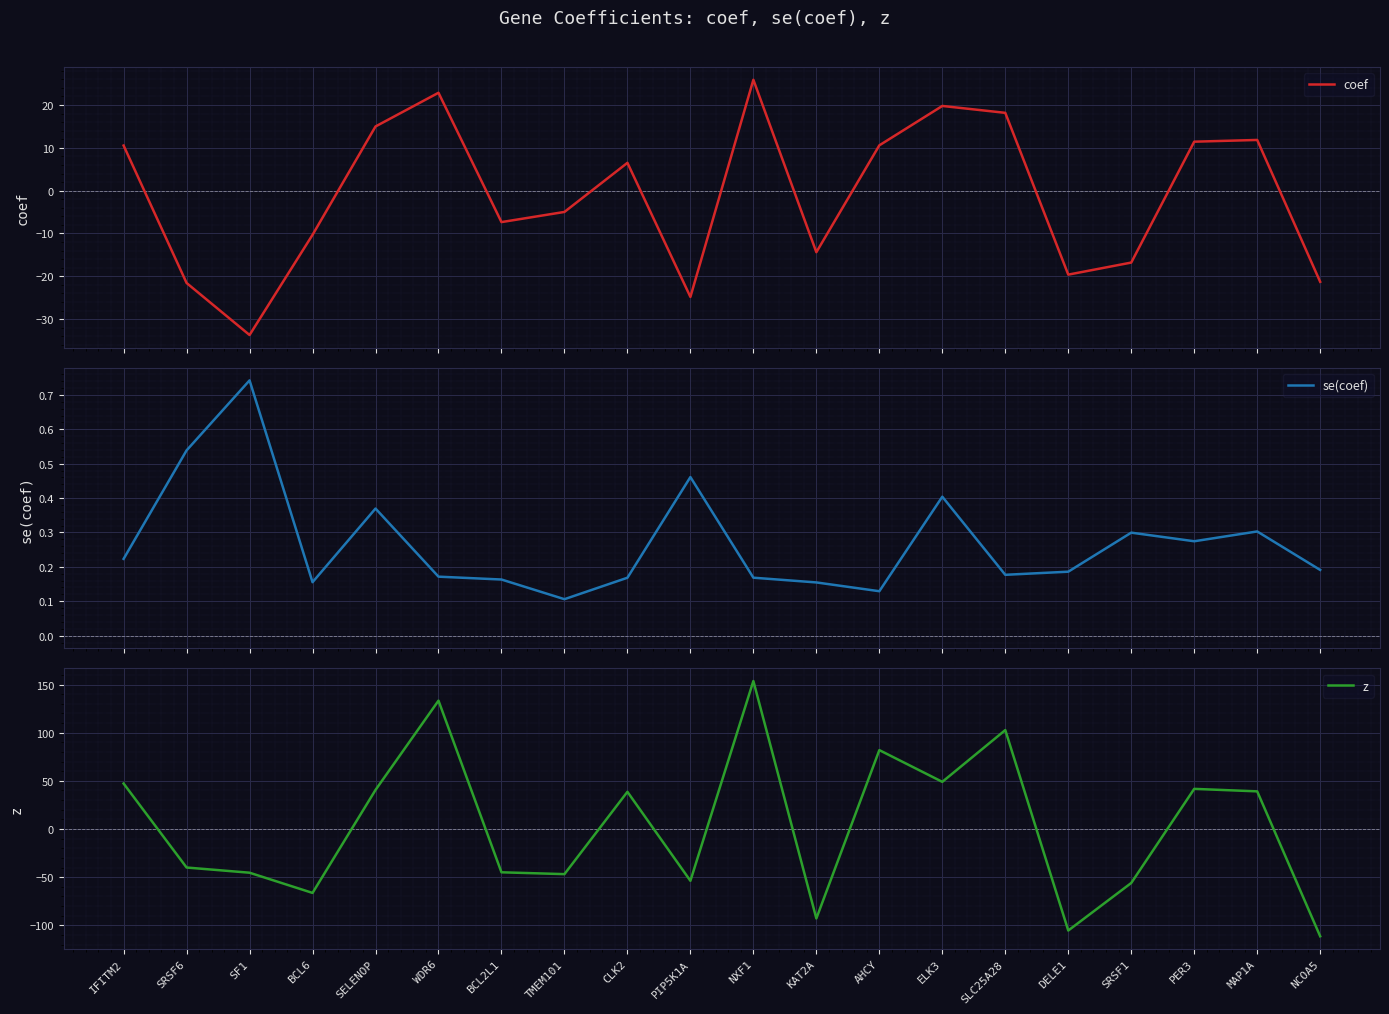

How many intersections are there between z and coef?

11